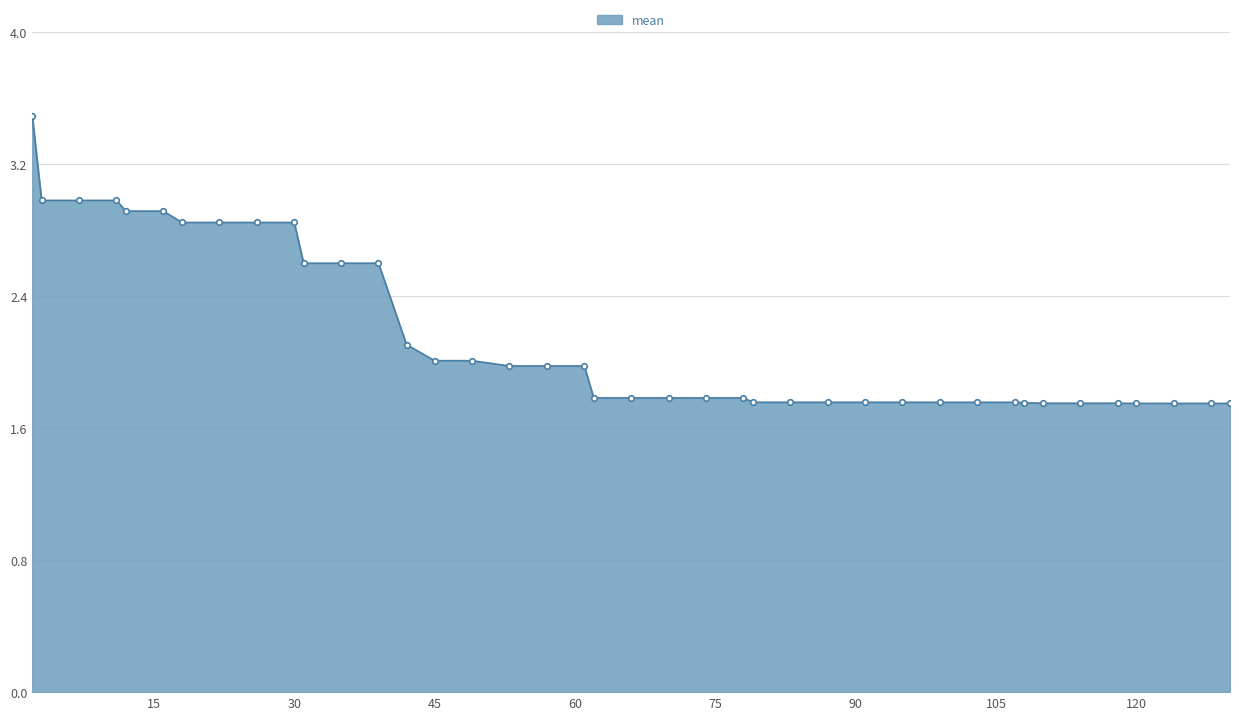

What is the average value?

2.2